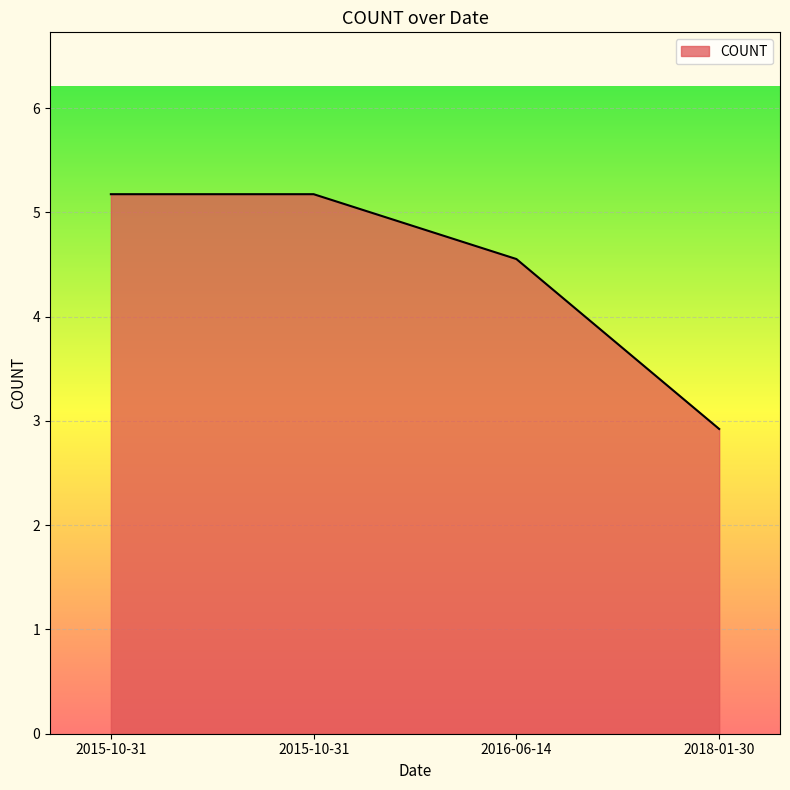

What is the label of the 3rd point from the left?

2016-06-14